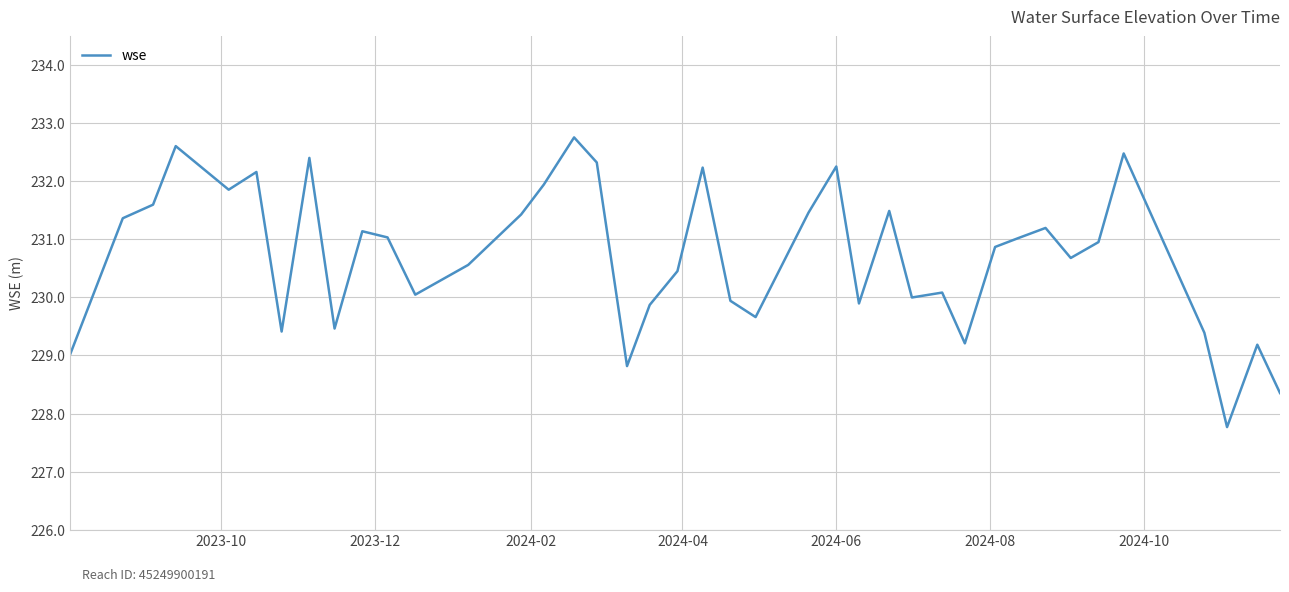

How many lines are shown in the chart?

1